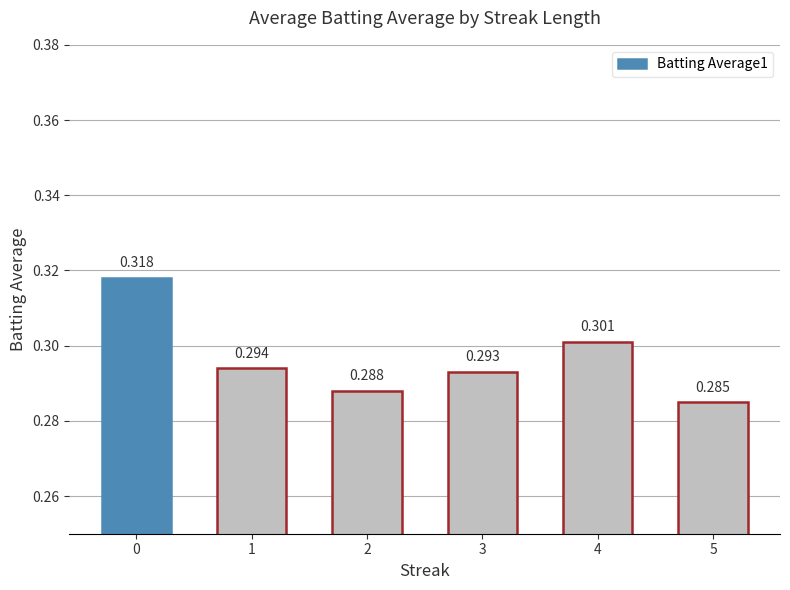

What is the average value?

0.3